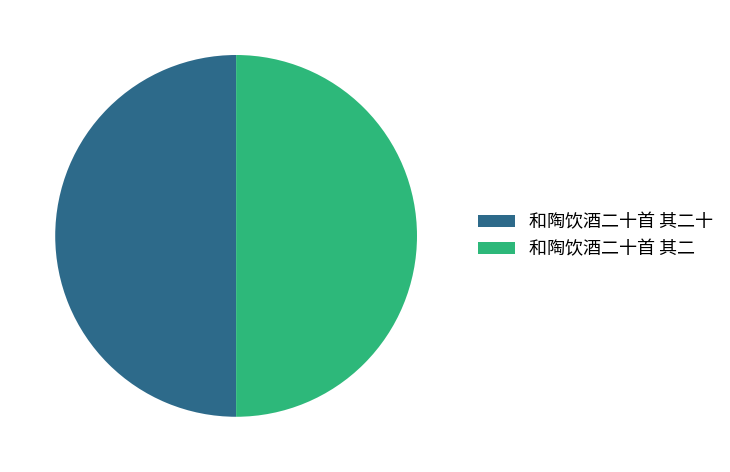

What is the ratio of the value at 和陶饮酒二十首 其二 to the value at 和陶饮酒二十首 其二十?

1.0